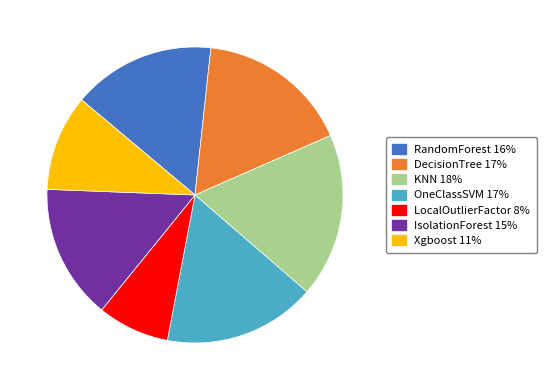

The OneClassSVM slice represents 27% of the pie. True or false?

False